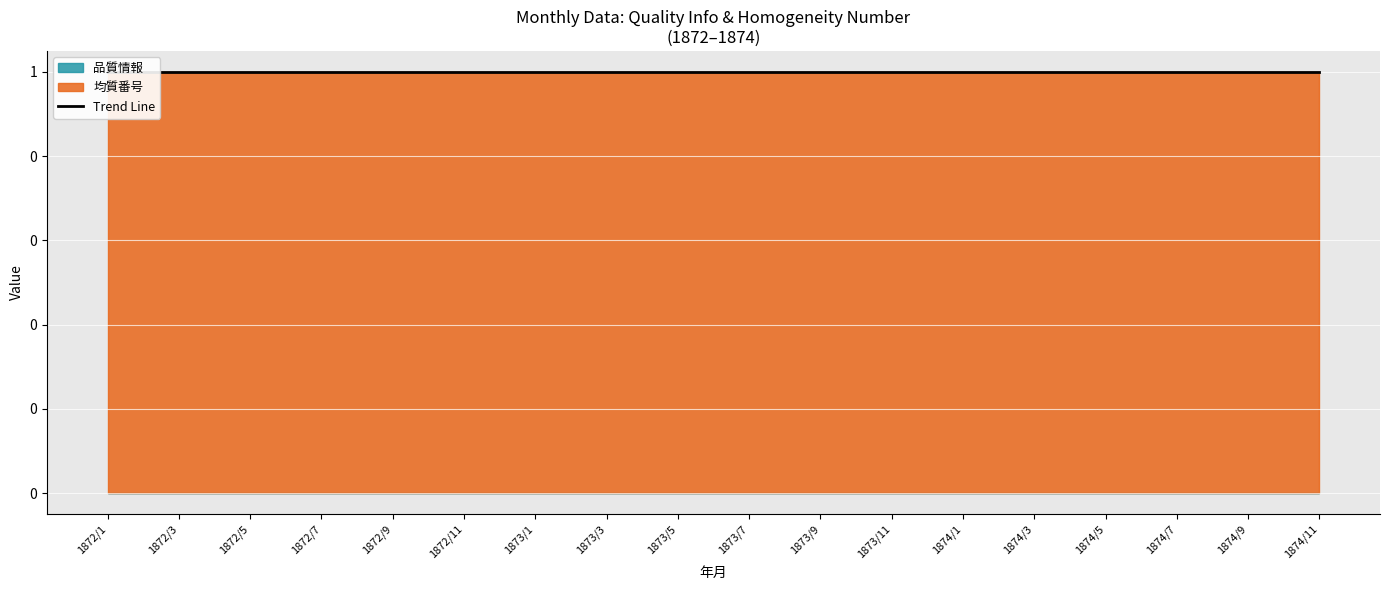

True or false: 品質情報 has a value of 0 at 1873/11.

True